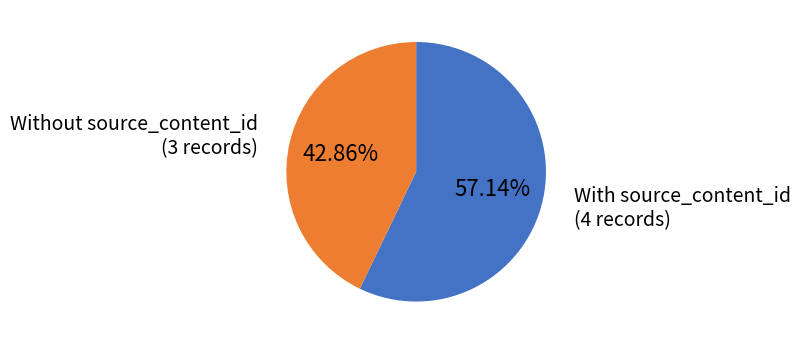

How many segments does this pie chart have?

2